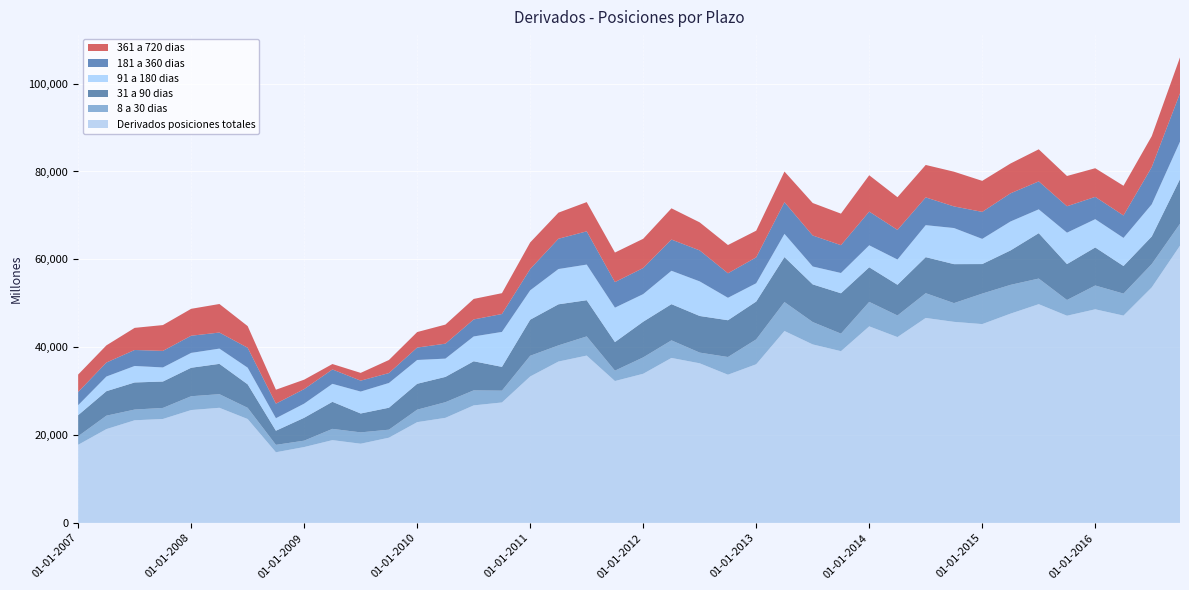

Reading right to left, what are all the values shown in this chart?

Derivados posiciones totales: 63110	53614	47194	48626	47163	49793	47636	45259	45769	46659	42301	44744	39094	40630	43685	36116	33737	36331	37554	33951	32296	38089	36734	33332	27417	26753	23918	22937	19398	18027	18842	17270	16082	23650	26204	25690	23658	23363	21353	17779
8 a 30 dias: 4986	5309	5004	5417	3579	5830	6551	6941	4265	5633	4916	5569	3990	5091	6591	5664	4028	2433	4002	3730	2363	4365	3678	4715	2692	3422	3561	2840	1825	2581	2564	1453	1685	2544	3102	3146	2516	2438	3058	1951
31 a 90 dias: 10161	6279	6284	8662	8182	10332	7836	6725	8873	8206	6991	7881	9191	8578	10239	8615	8373	8341	8241	8122	6507	8239	9350	8213	5411	6623	5759	5893	4998	4300	6160	5211	3219	5350	6900	6484	6010	6170	5573	4794
91 a 180 dias: 8531	7316	6395	6436	7147	5424	6592	5730	8218	7282	5749	5002	4614	4071	5281	4162	5107	7874	7599	6281	7833	8111	8030	6684	7955	5646	4161	5415	5631	4990	4091	3217	2846	3790	3470	3380	3206	3754	3336	2268
181 a 360 dias: 11011	8480	5112	5075	6015	6364	6409	6147	4922	6322	6745	7674	6334	7057	7217	5899	5581	7052	7105	5939	5824	7569	6894	4849	4080	3871	3403	2830	2257	2485	3275	3310	3316	4538	3659	3911	3768	3639	3185	3007
361 a 720 dias: 8174	7046	6758	6525	6886	7303	6788	7063	7902	7385	7443	8272	7179	7396	6970	6068	6432	6382	7113	6658	6723	6655	5941	6054	4744	4671	4344	3531	2976	1767	1234	2147	3171	4929	6497	6125	5879	5035	3910	3970